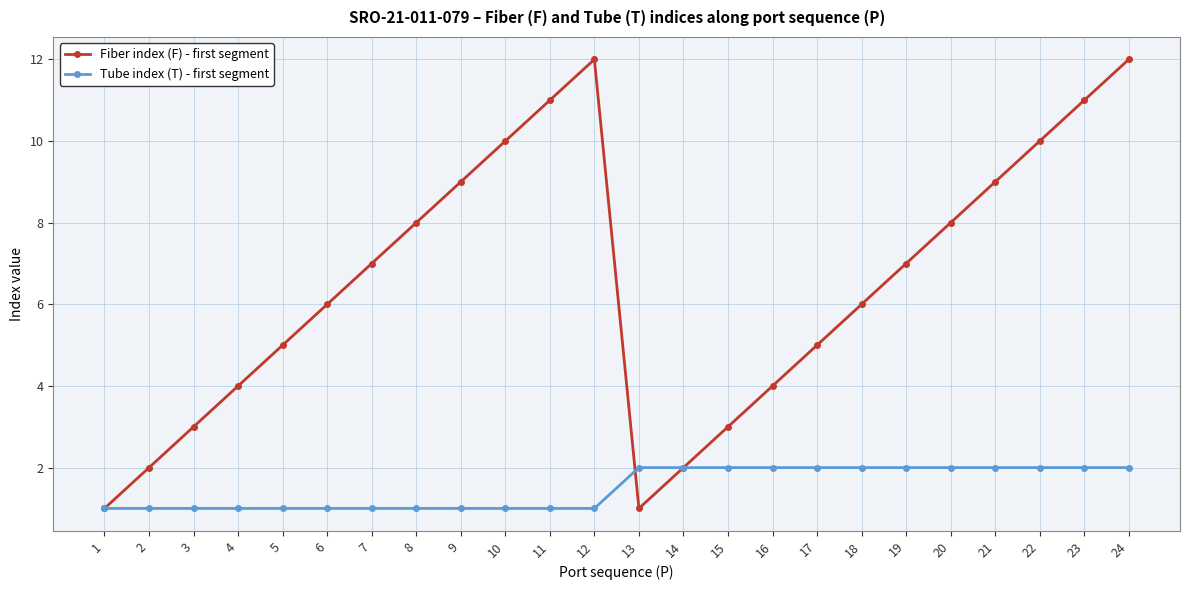

The value of Tube index (T) - first segment at 21 is 2. True or false?

True